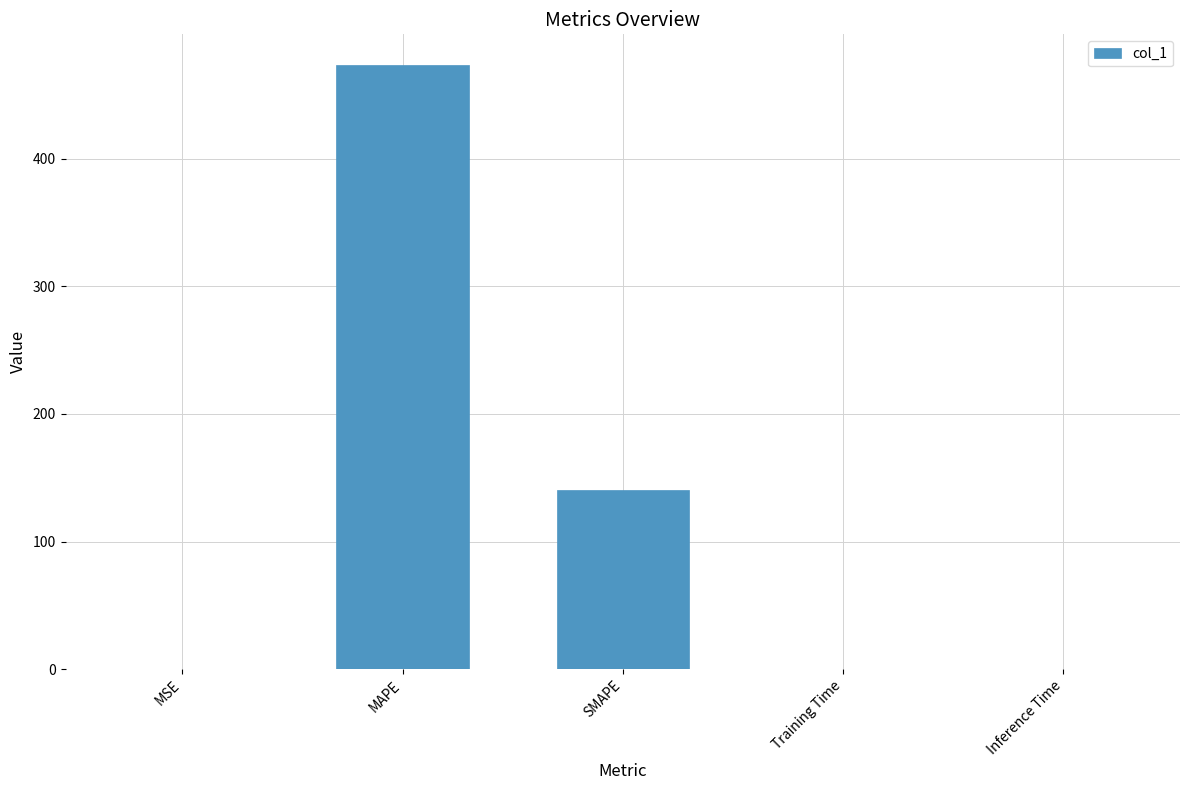

Which has a higher value, MAPE or MSE?

MAPE